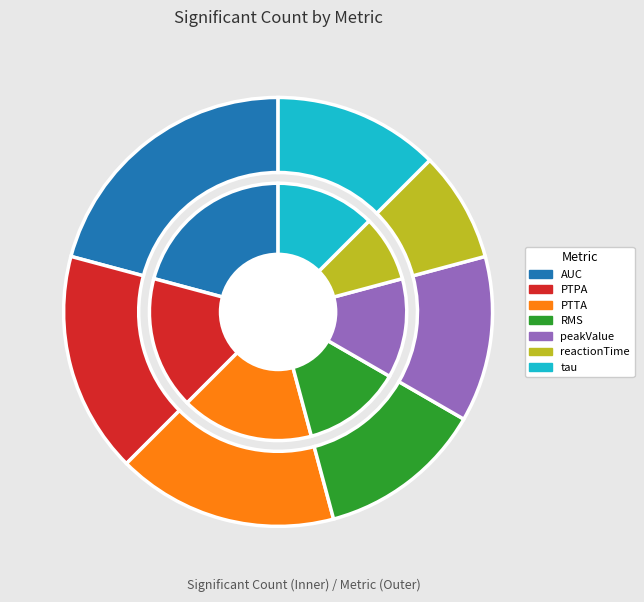

Which category has the biggest portion of the pie?

AUC